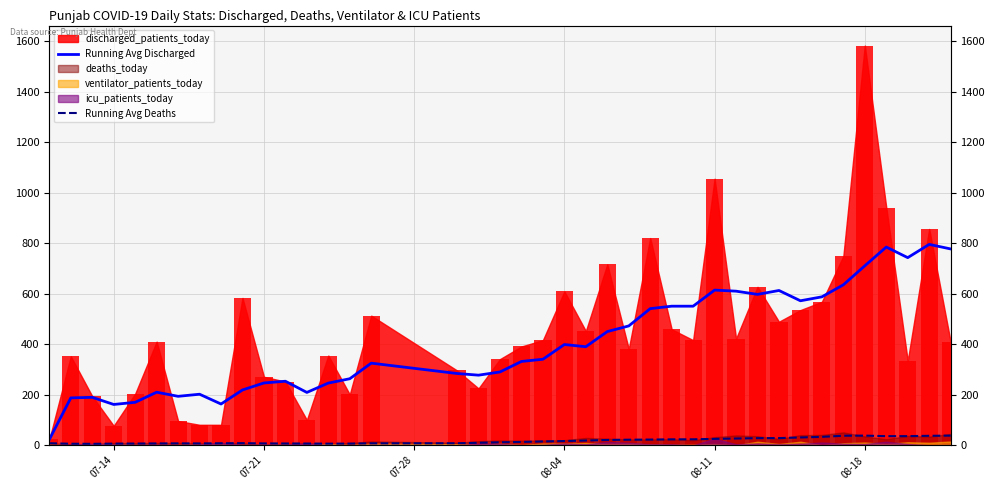

The value of Running Avg Discharged at 08-11 is 89.7. True or false?

False